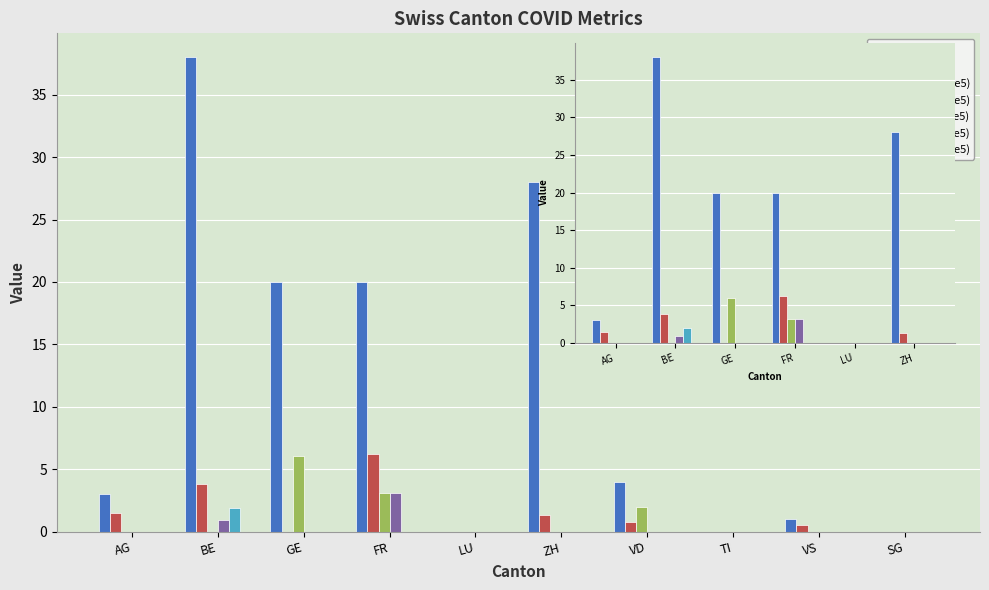

Which series has the largest range (max minus min)?

CH (total)